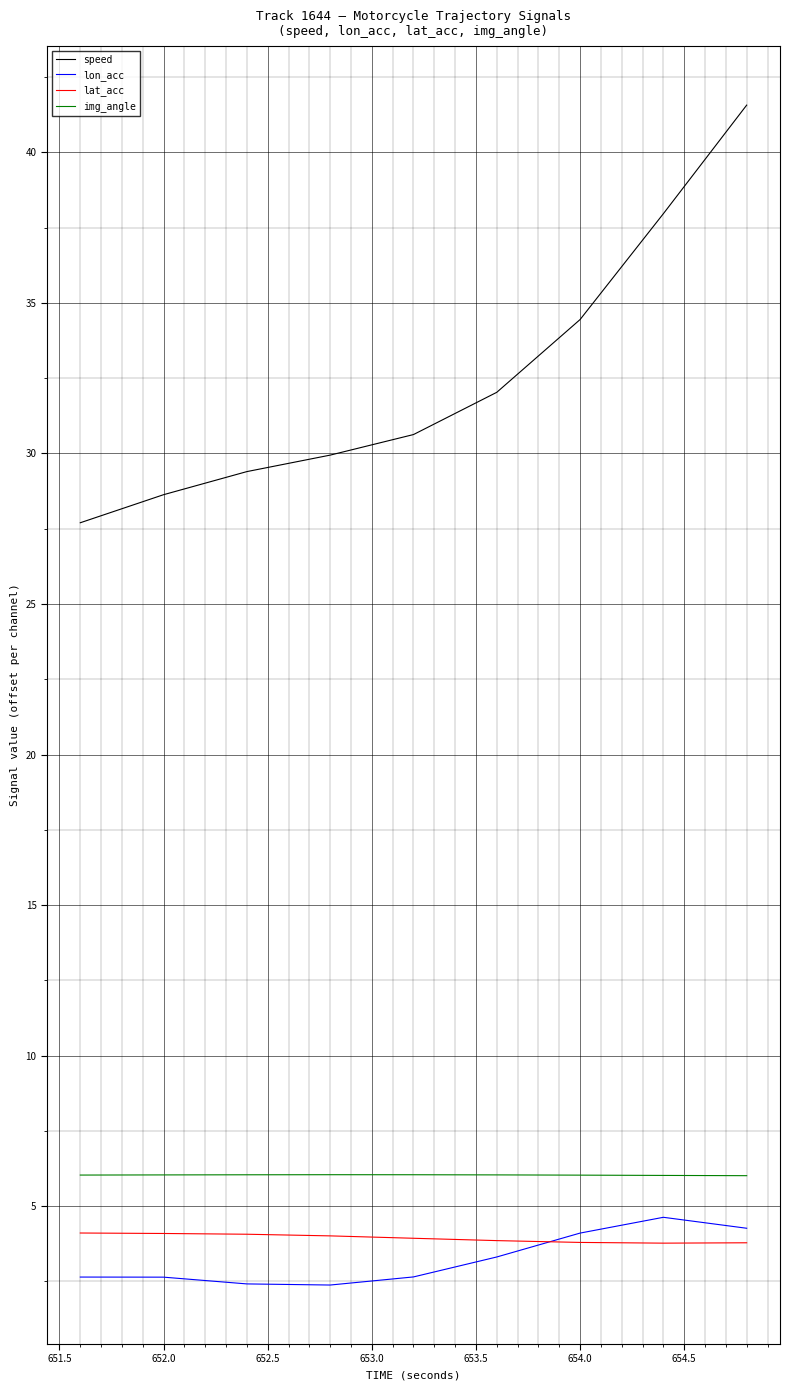

What is the greatest value displayed?

41.6